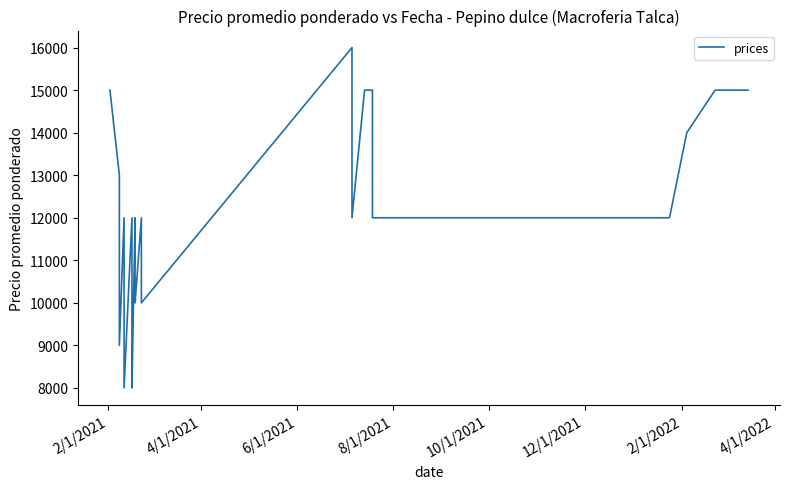

Count the number of values greater than 12000.

12